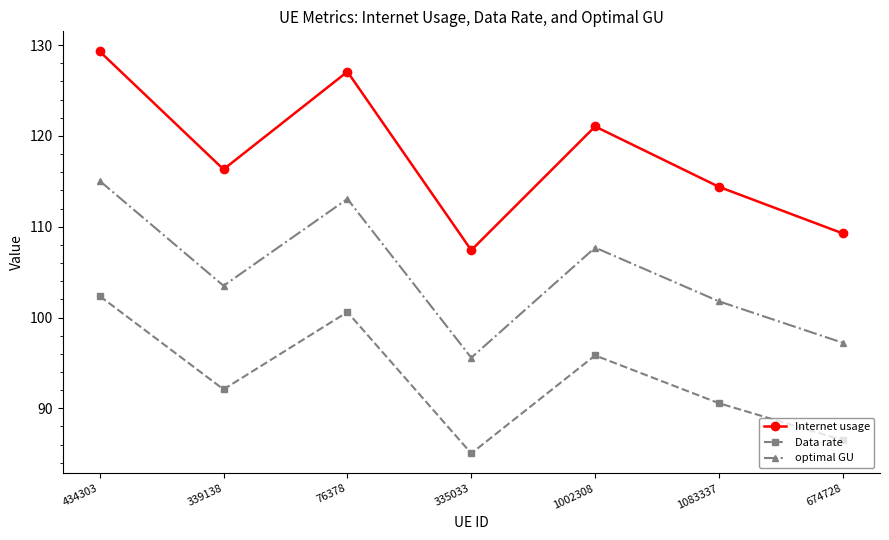

Rank the series at 674728 from highest to lowest value.

Internet usage, optimal GU, Data rate